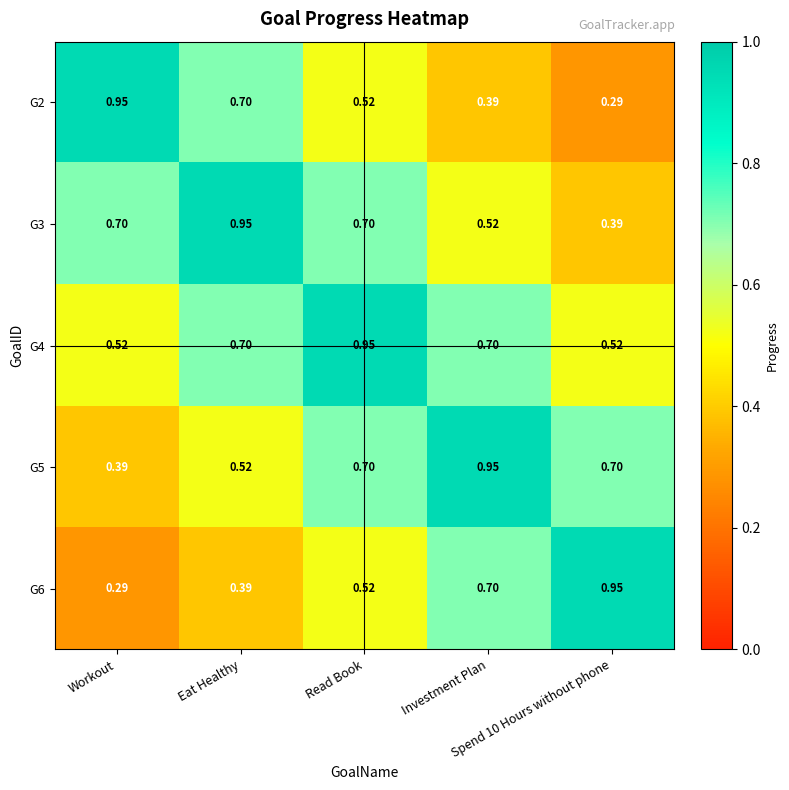

How many distinct data groups are displayed?

5